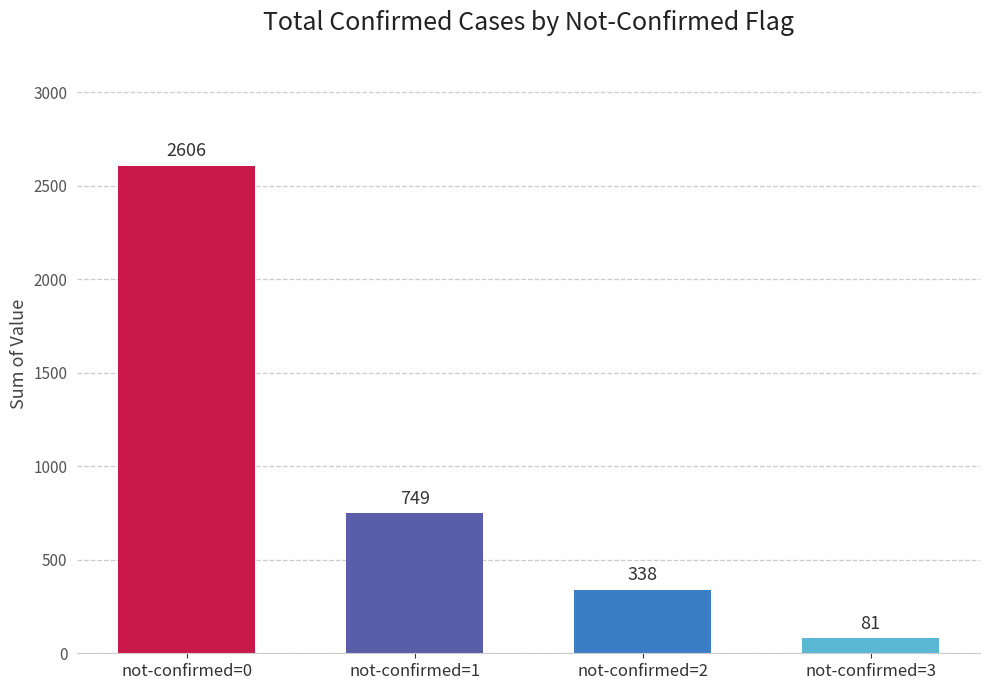

What is the ratio of the value at not-confirmed=1 to the value at not-confirmed=2?

2.2